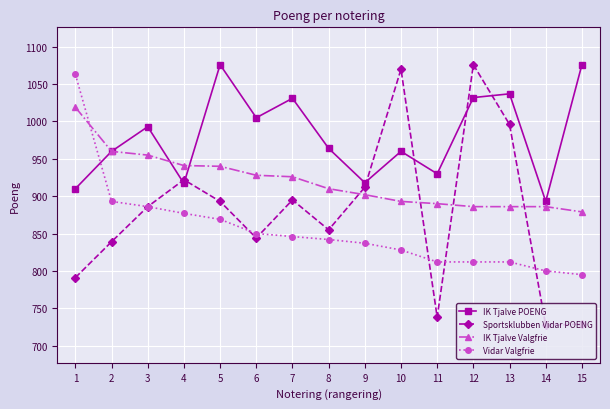

What is the maximum value for IK Tjalve Valgfrie?

1019